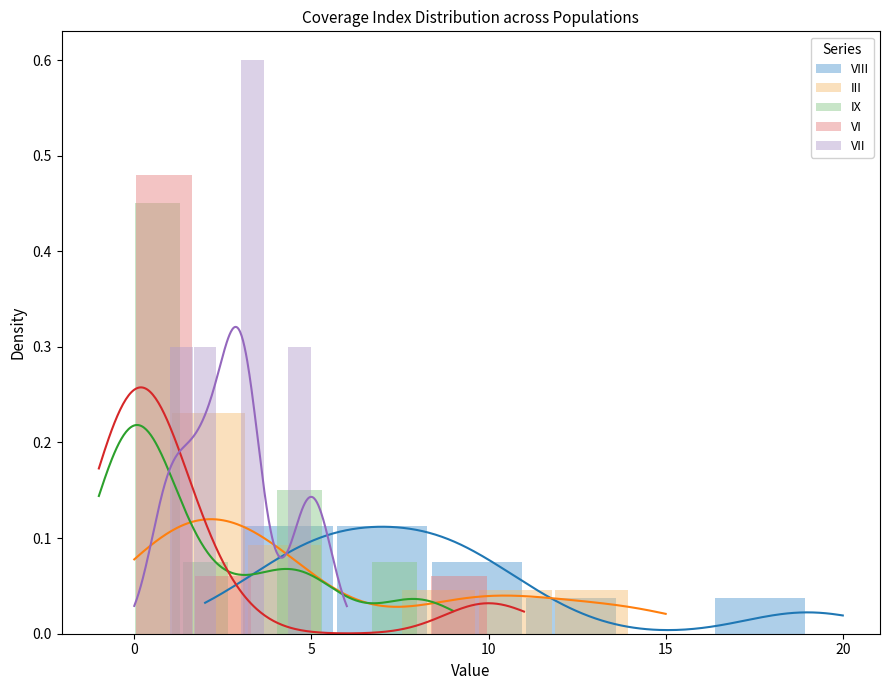

What is the value of the IX bar at the 6th from the left?

0.1